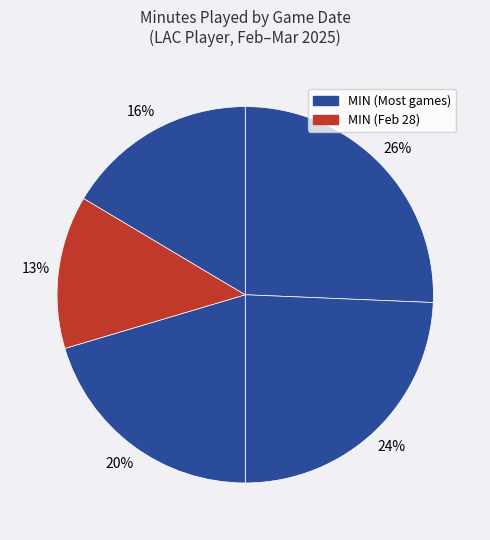

Count the number of slices in the pie.

5